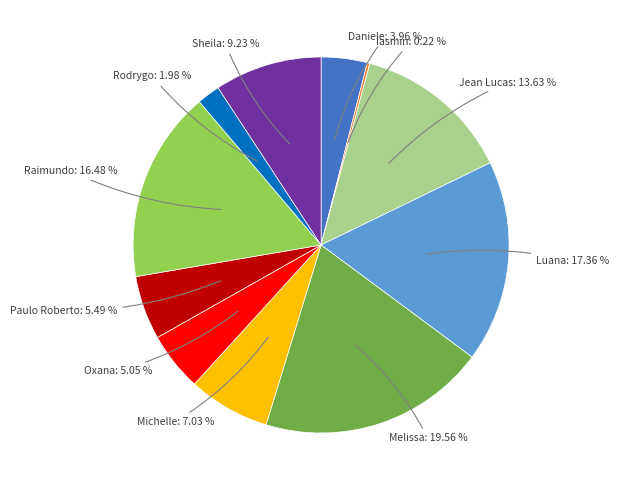

Is there any slice that represents more than half of the pie?

No